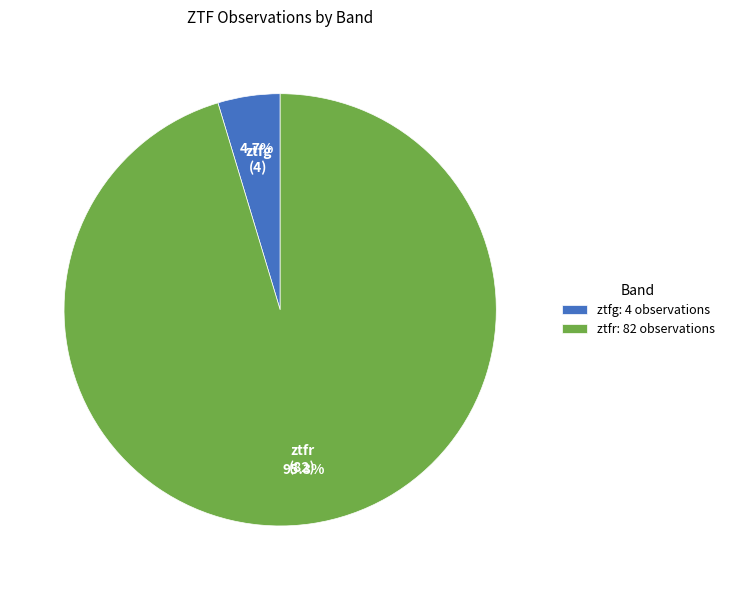

How much of the chart is everything except ztfg?

95.3%